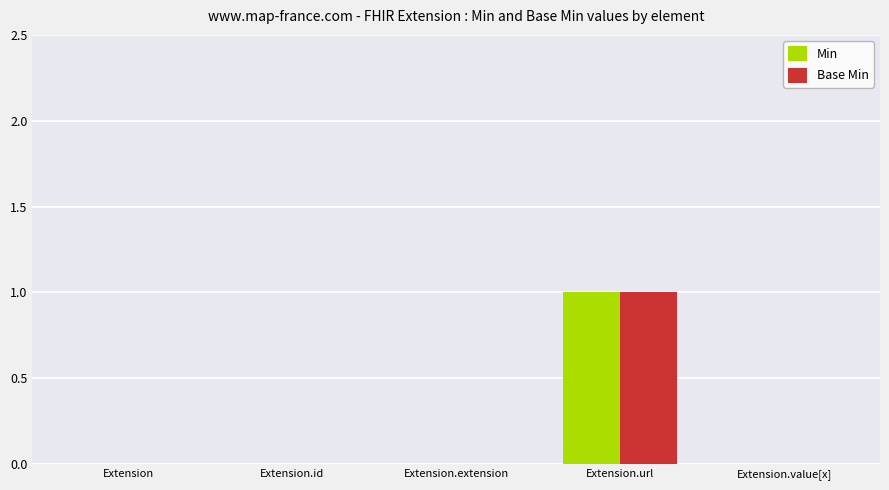

Is it true that Base Min equals 0 at Extension?

True